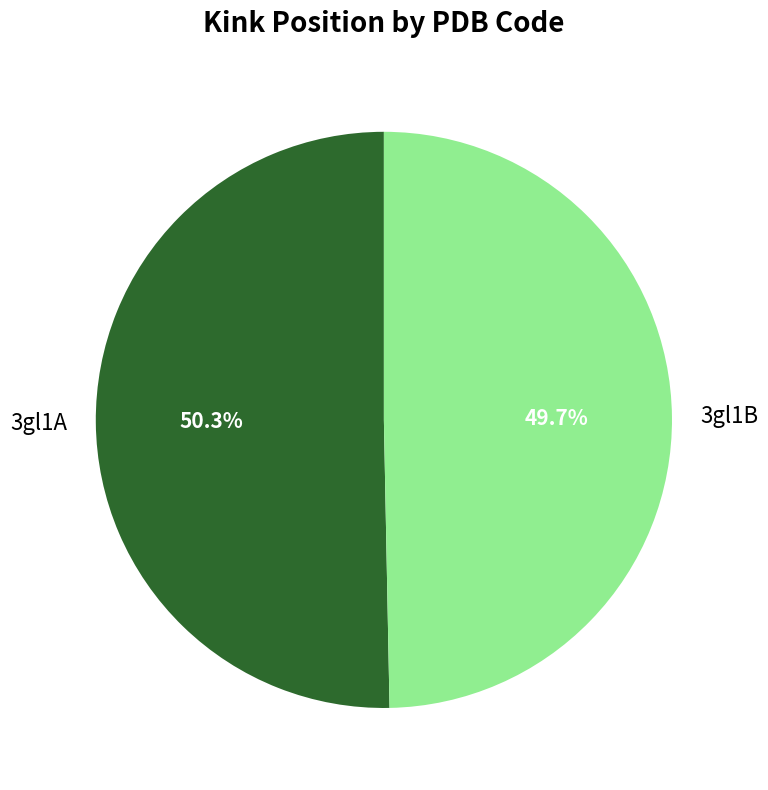

Rank the categories by value from highest to lowest.

3gl1A, 3gl1B